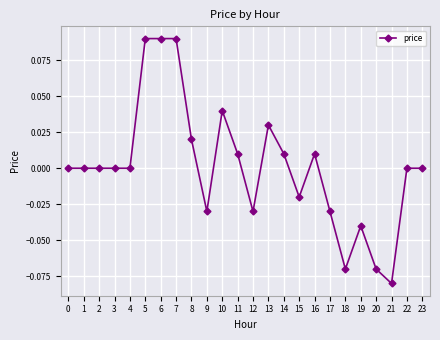

Does the chart have visible grid lines?

Yes